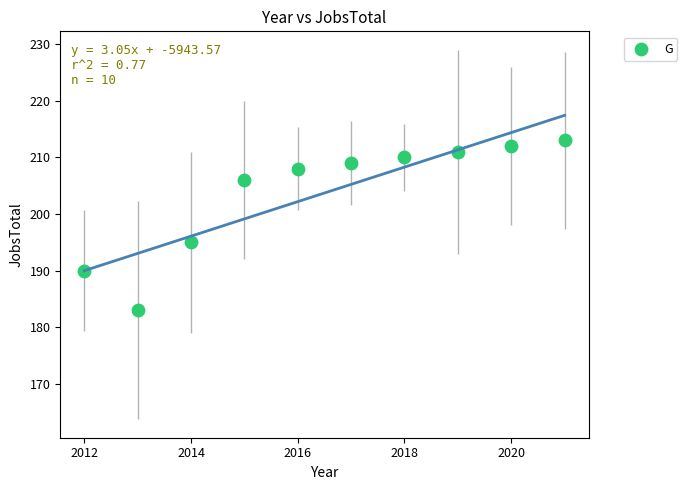

What is the range of X values (max minus min)?

9